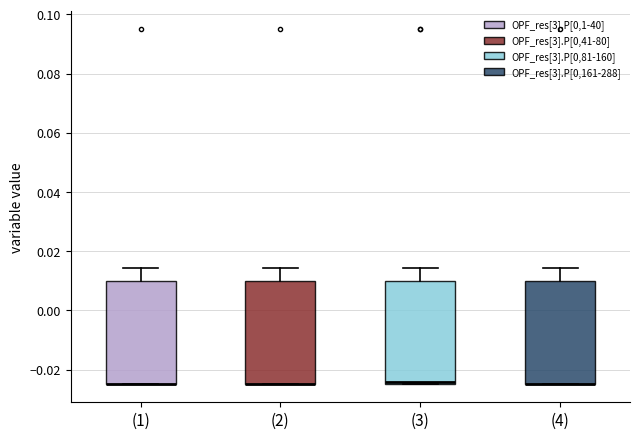

Reading left to right, read every box against the y-axis: the position of its median line, the range the box covers, and the ends of its whiskers. The values are not printed on the chart, so give them approximately, as read against the axis.

(1): median -0.024 (drawn on the box's lower edge), box -0.024 to 0.010, whiskers -0.024 to 0.014
(2): median -0.024 (drawn on the box's lower edge), box -0.024 to 0.010, whiskers -0.024 to 0.014
(3): median -0.024 (just above the box's lower edge), box -0.024 to 0.010, whiskers -0.024 to 0.014
(4): median -0.024 (drawn on the box's lower edge), box -0.024 to 0.010, whiskers -0.024 to 0.014